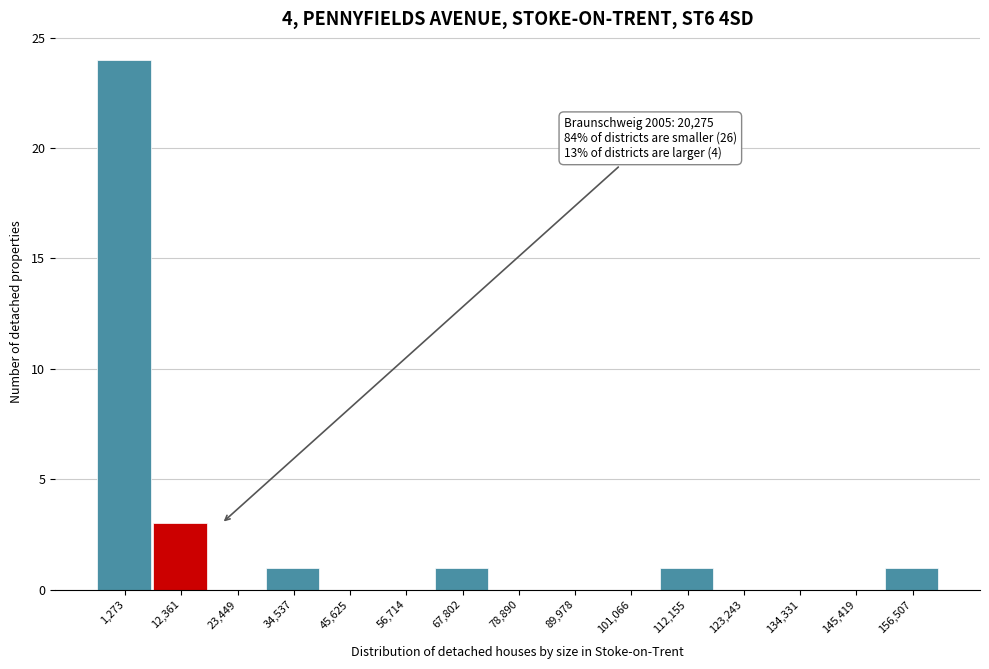

Reading right to left, transcribe all the data shown in this chart.

156,507=1	145,419=0	134,331=0	123,243=0	112,155=1	101,066=0	89,978=0	78,890=0	67,802=1	56,714=0	45,625=0	34,537=1	23,449=0	12,361=3	1,273=24